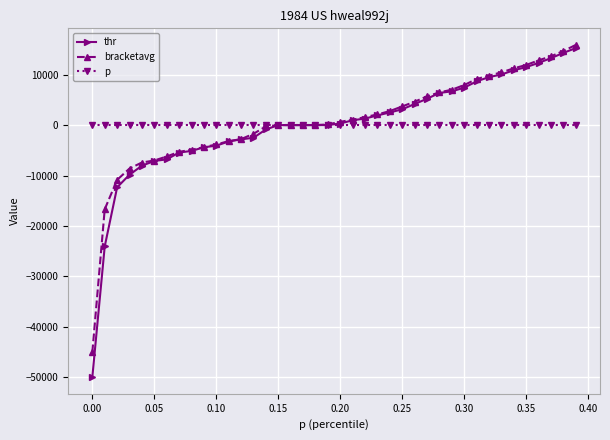

Count the number of data series in this chart.

3